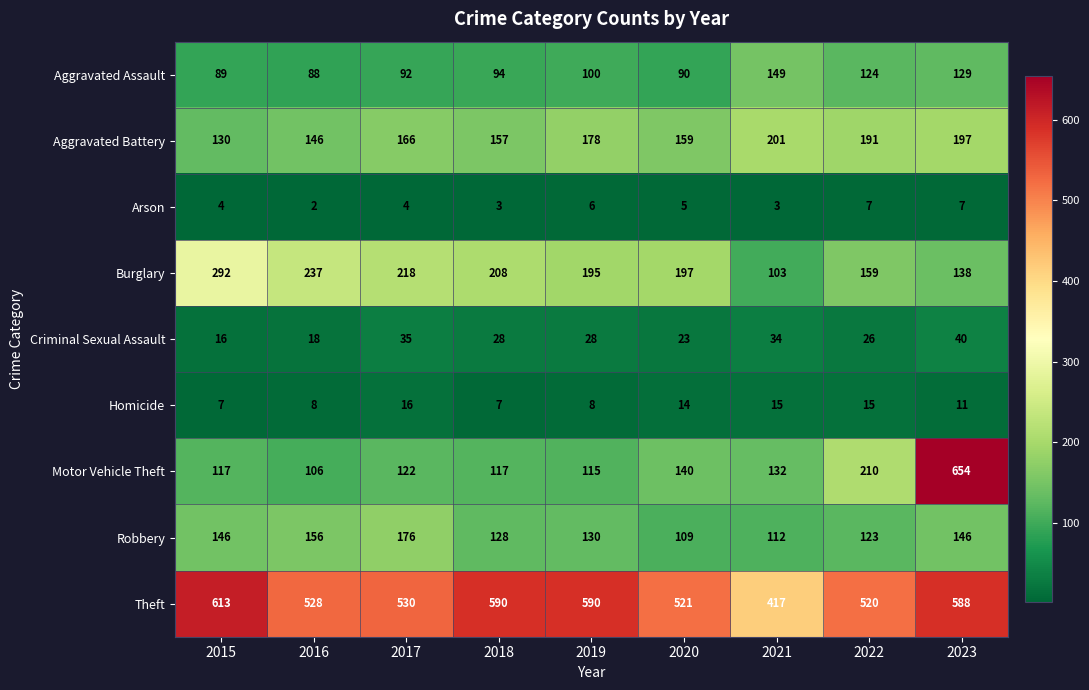

What is the sum of the Burglary values at 2019 and 2015?

487